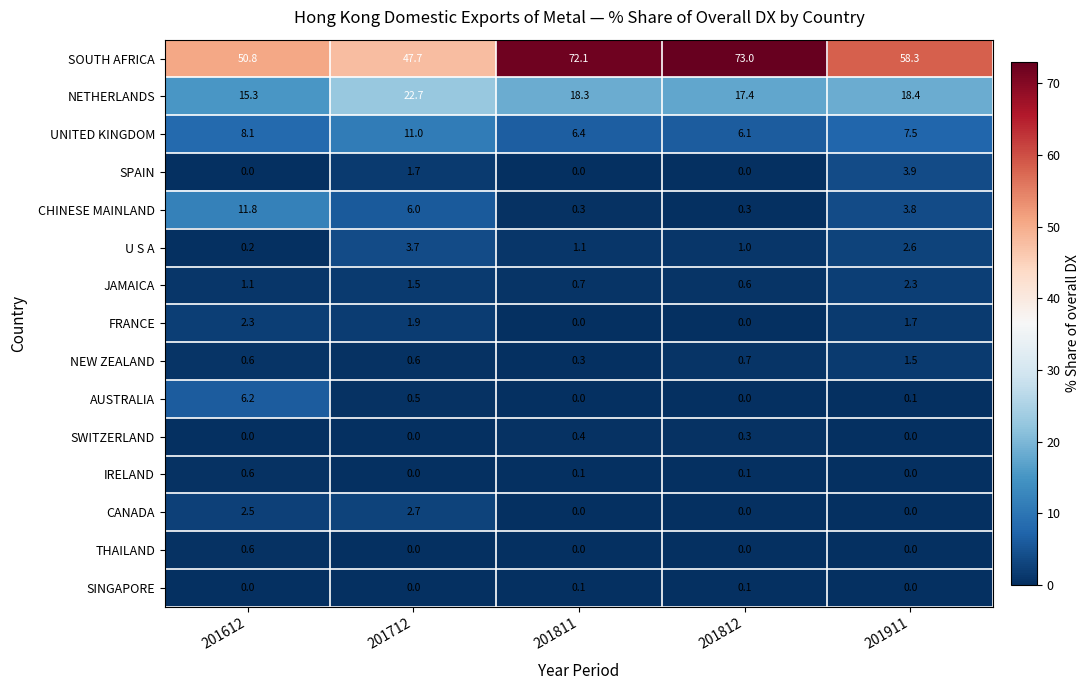

The SPAIN series shows 6.5 at 201911. True or false?

False